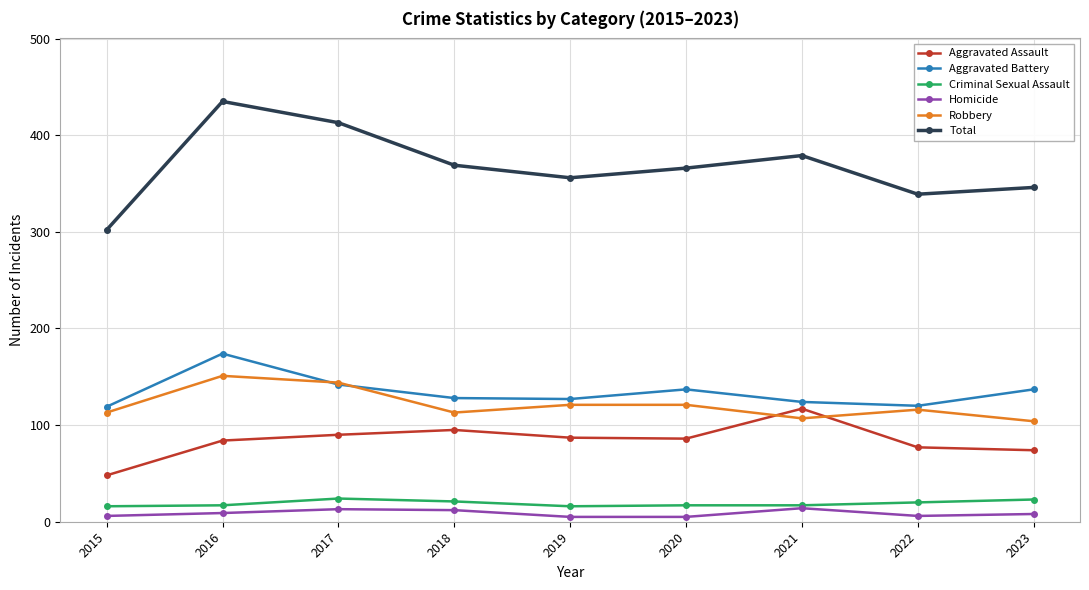

What is the total value across all series at 2015?

604